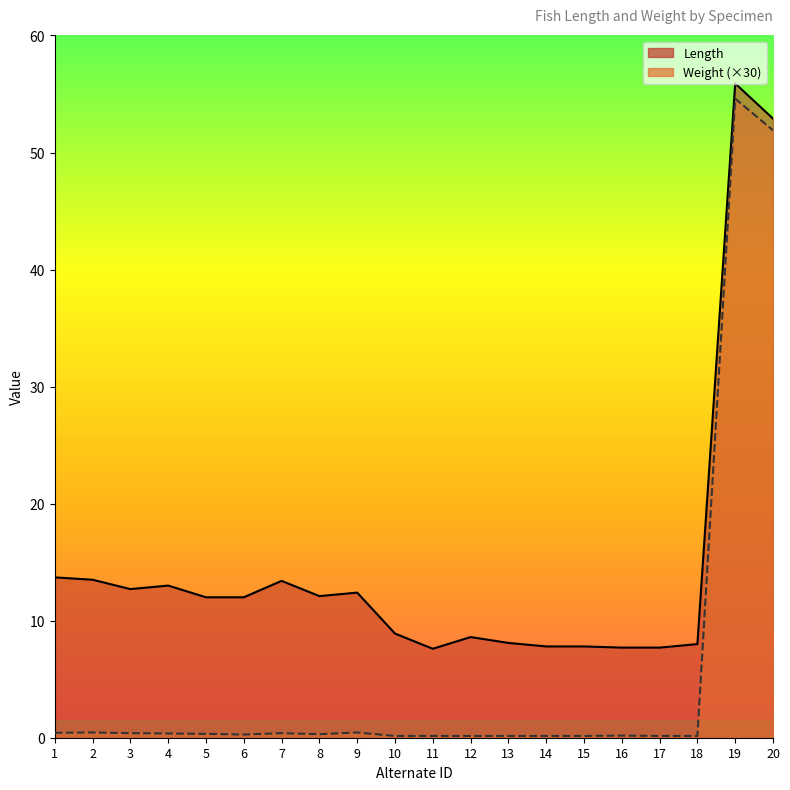

What is the sum of the Length values at 18 and 14?

15.8